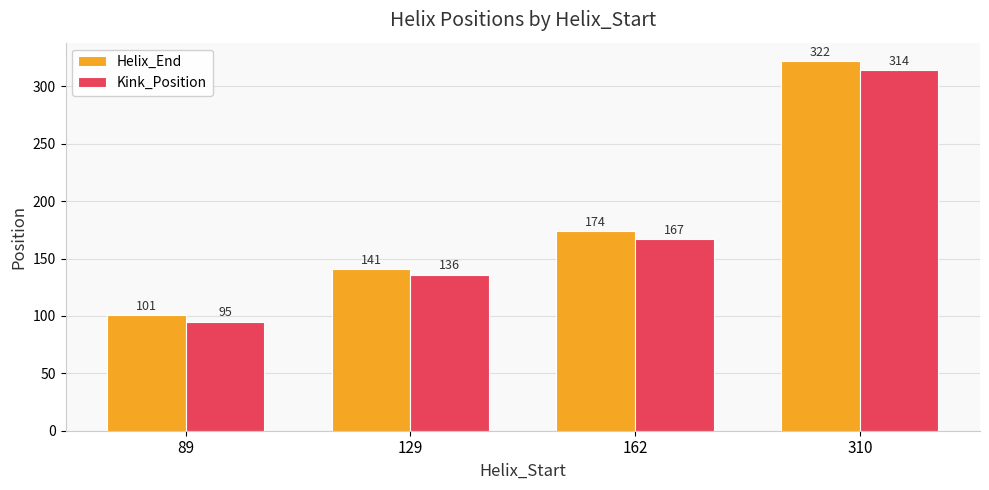

What is the average value of the Kink_Position series?

178